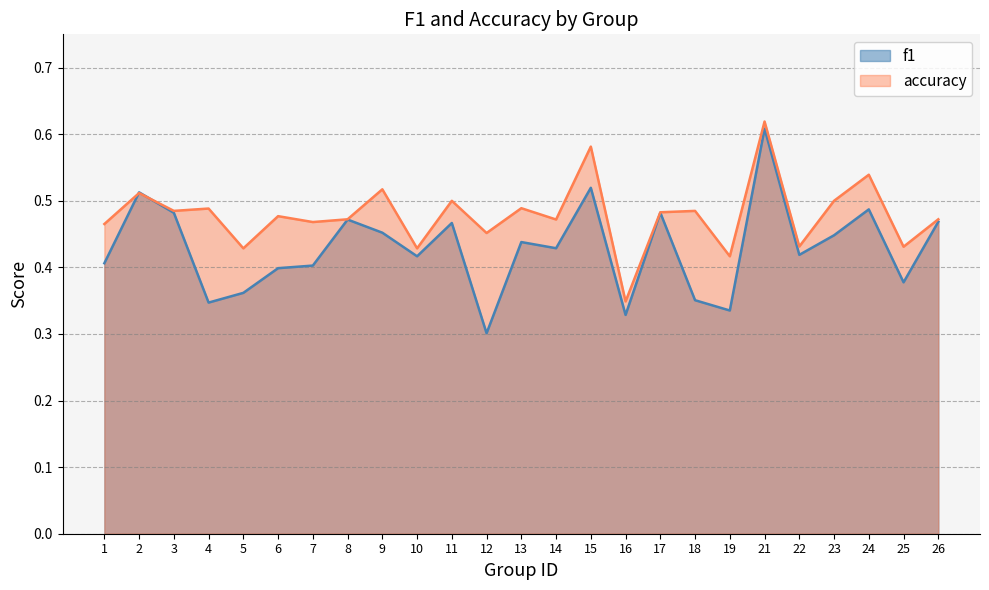

The value of accuracy at 24 is 0.8. True or false?

False